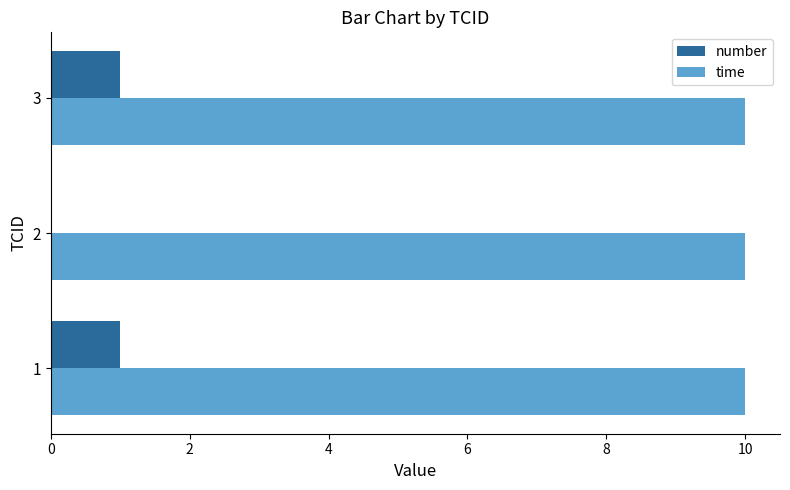

True or false: time has a value of 16 at 3.

False